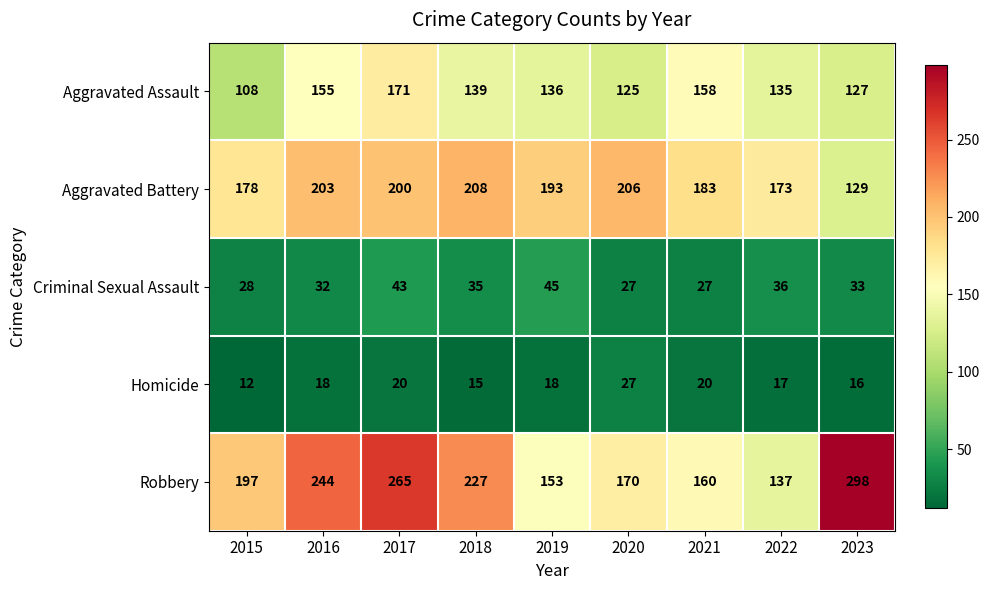

What is the difference between the highest and lowest values at 2016?

226